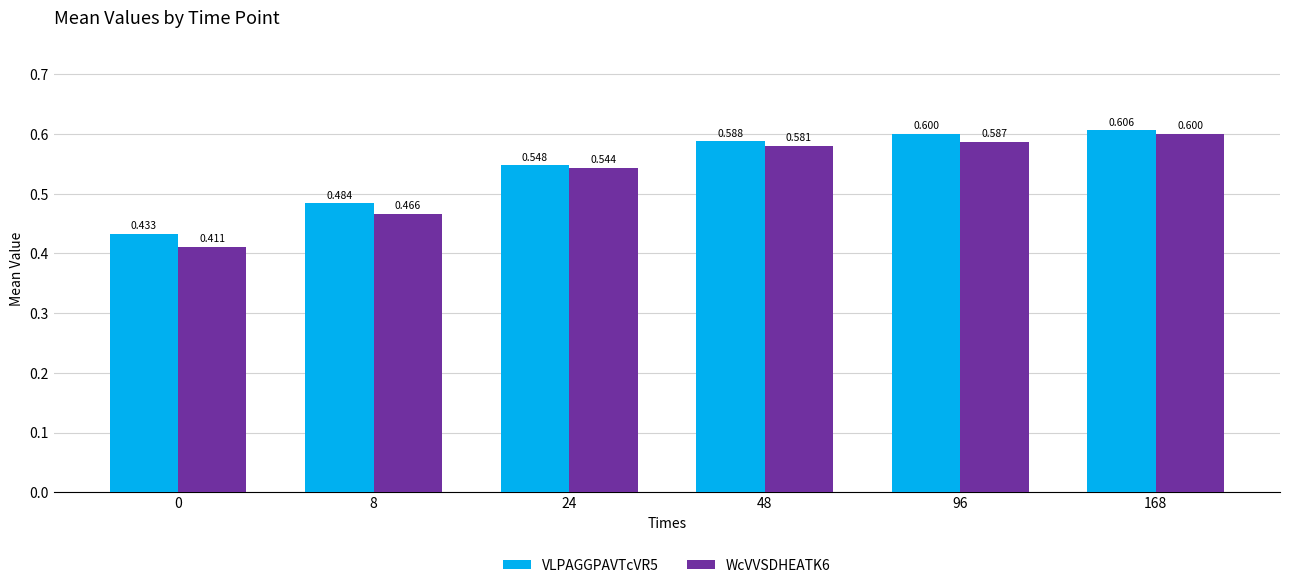

Is the value of WcVVSDHEATK6 at 0 greater than the value of VLPAGGPAVTcVR5 at 168?

No